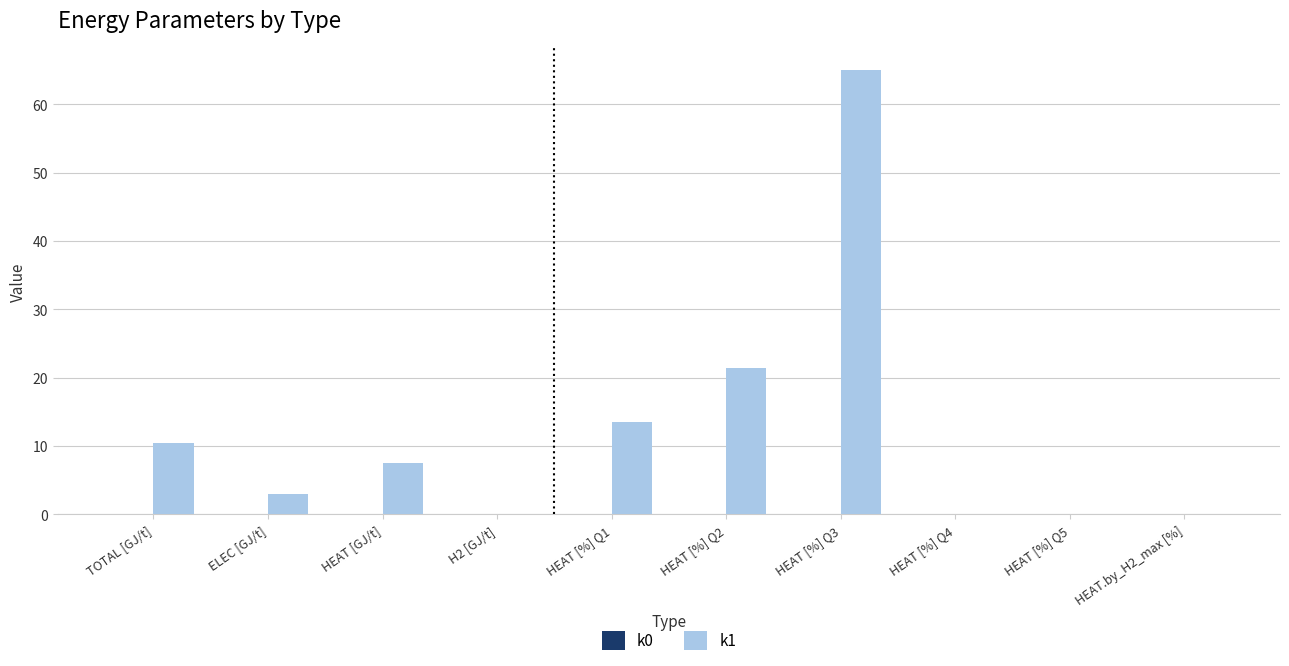

Reading right to left, extract all data points from this chart.

HEAT.by_H2_max [%]=0.0	HEAT [%] Q5=0.0	HEAT [%] Q4=0.0	HEAT [%] Q3=65.0	HEAT [%] Q2=21.4	HEAT [%] Q1=13.6	H2 [GJ/t]=0.0	HEAT [GJ/t]=7.5	ELEC [GJ/t]=3.0	TOTAL [GJ/t]=10.5